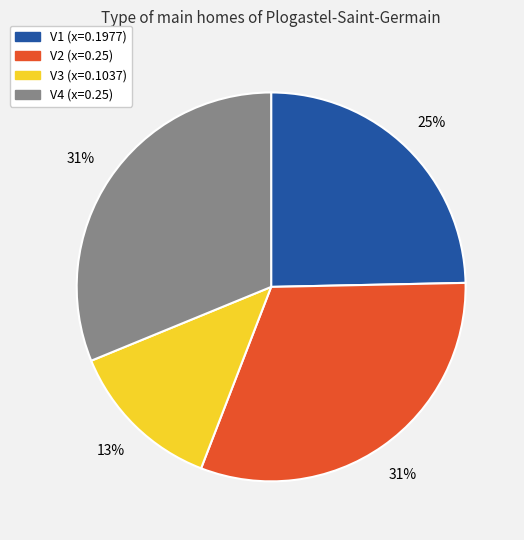

What percentage is the V1 slice, to the nearest percent?

25%